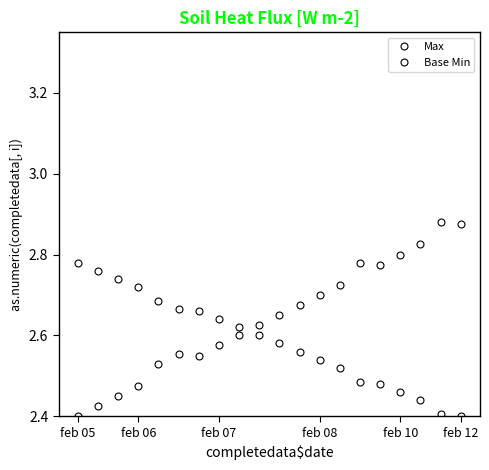

What is the average value of the Base Min series?

2.6